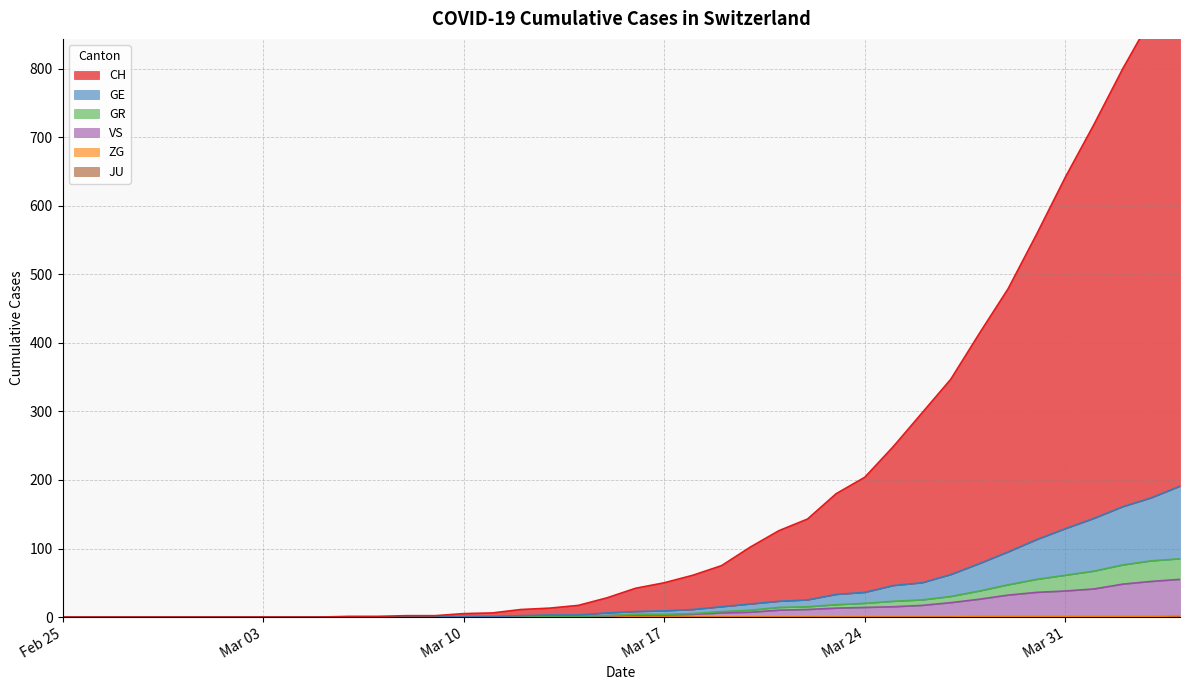

How many data points in GE are above 8?

19